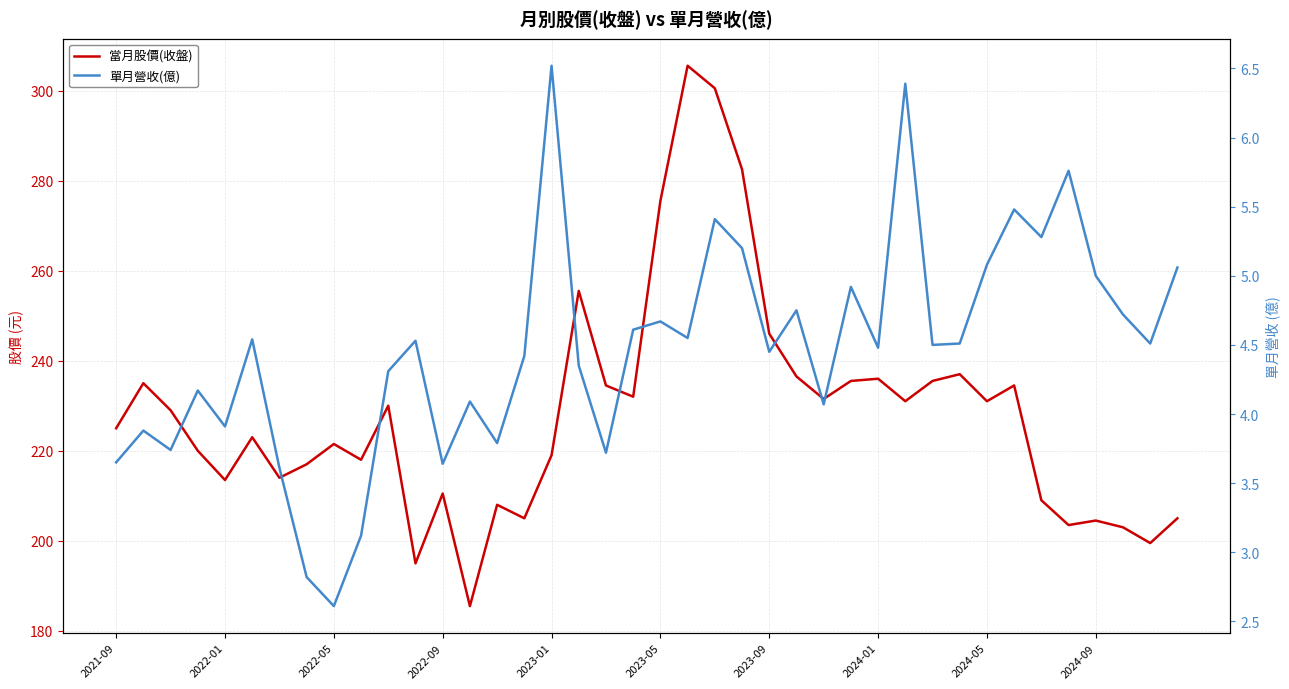

At how many categories does at least one series exceed 206?

32